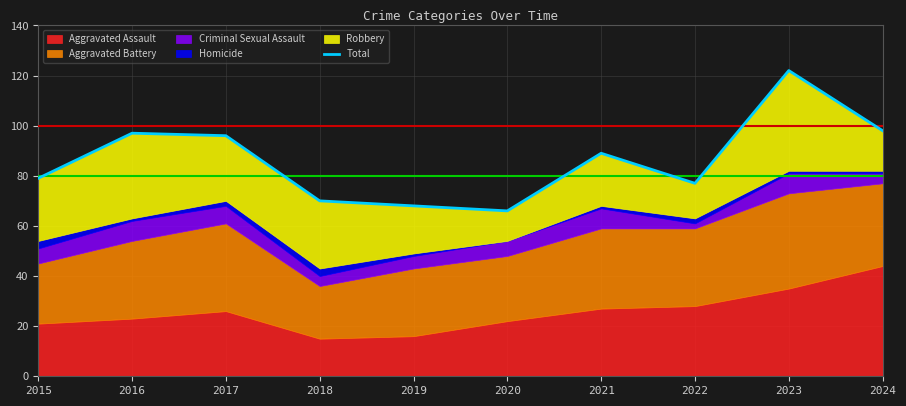

The chart shows a value of 89 at 2021. True or false?

True